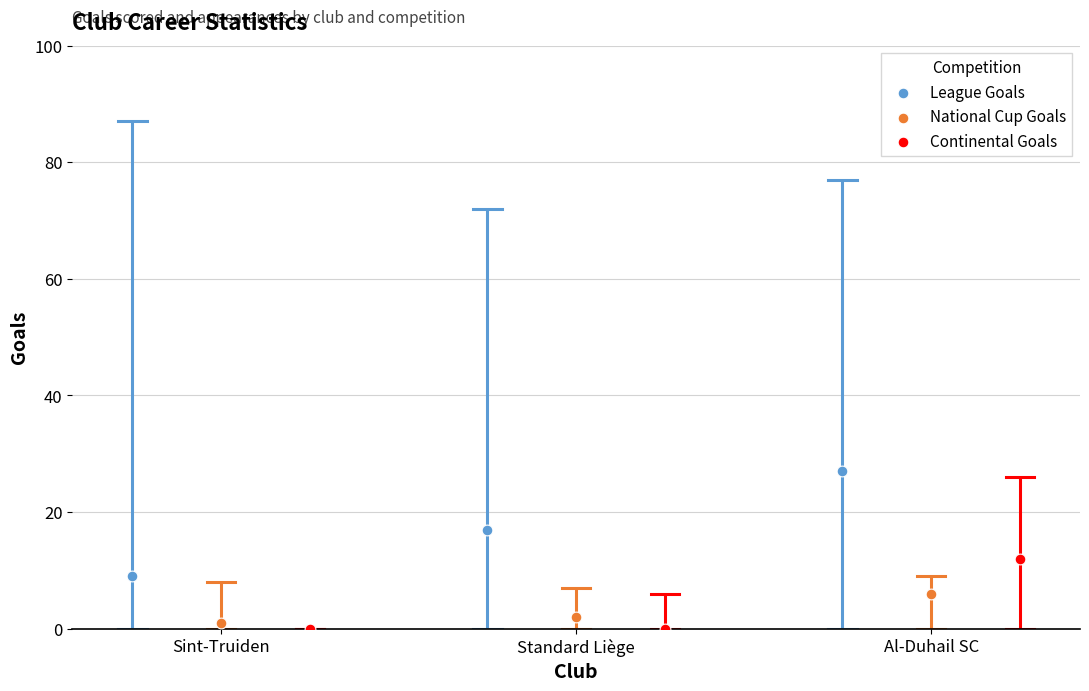

Which series reaches the maximum Y coordinate?

League Goals